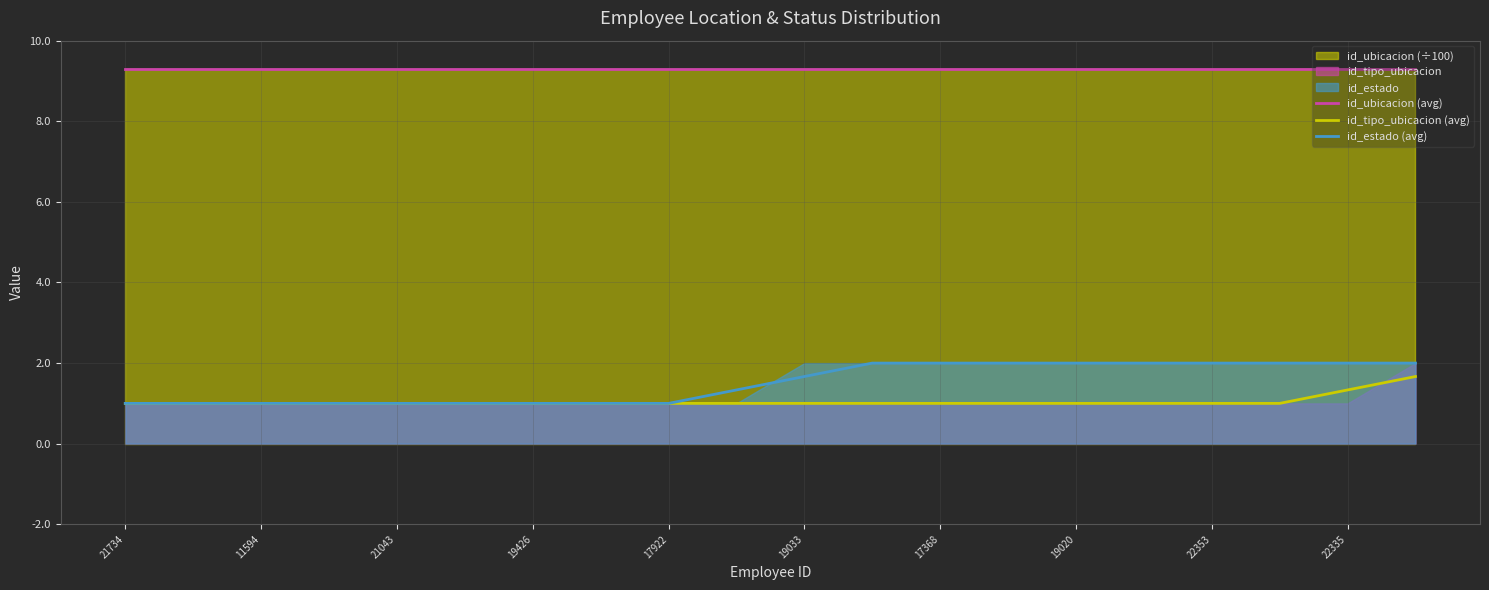

How many categories are shown in the chart?

20